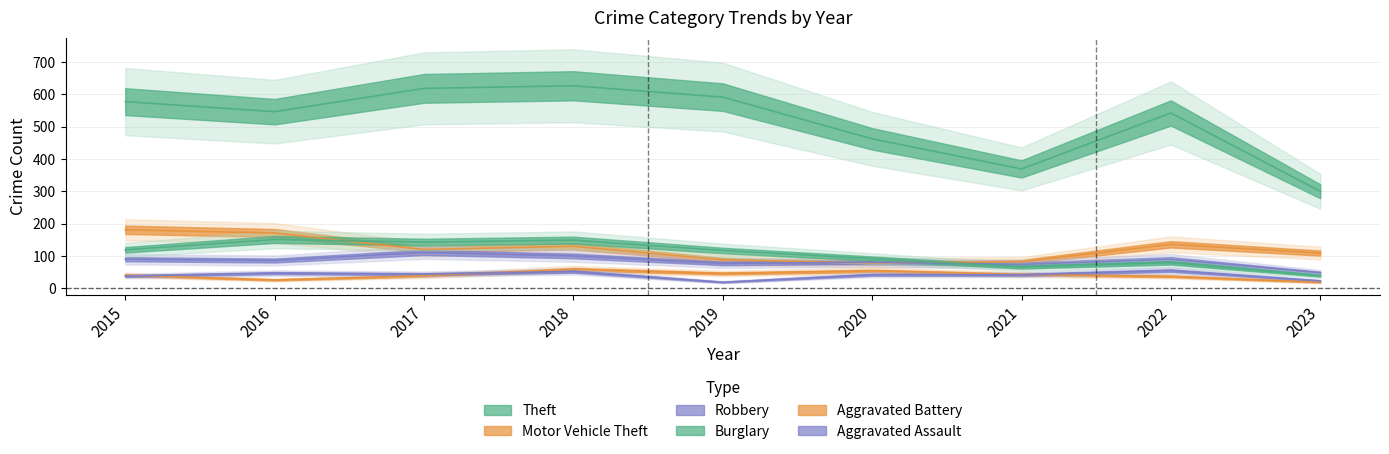

What are all the series names shown in the legend?

Theft, Motor Vehicle Theft, Robbery, Burglary, Aggravated Battery, Aggravated Assault